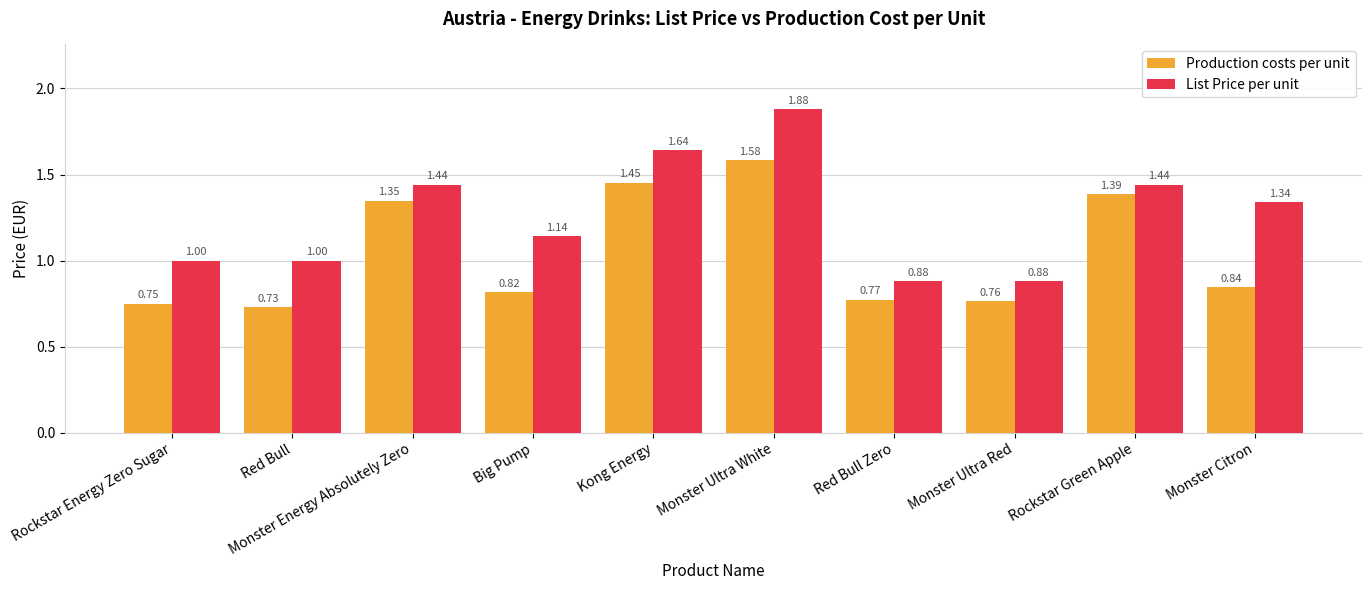

What is the sum of all Production costs per unit values?

10.4